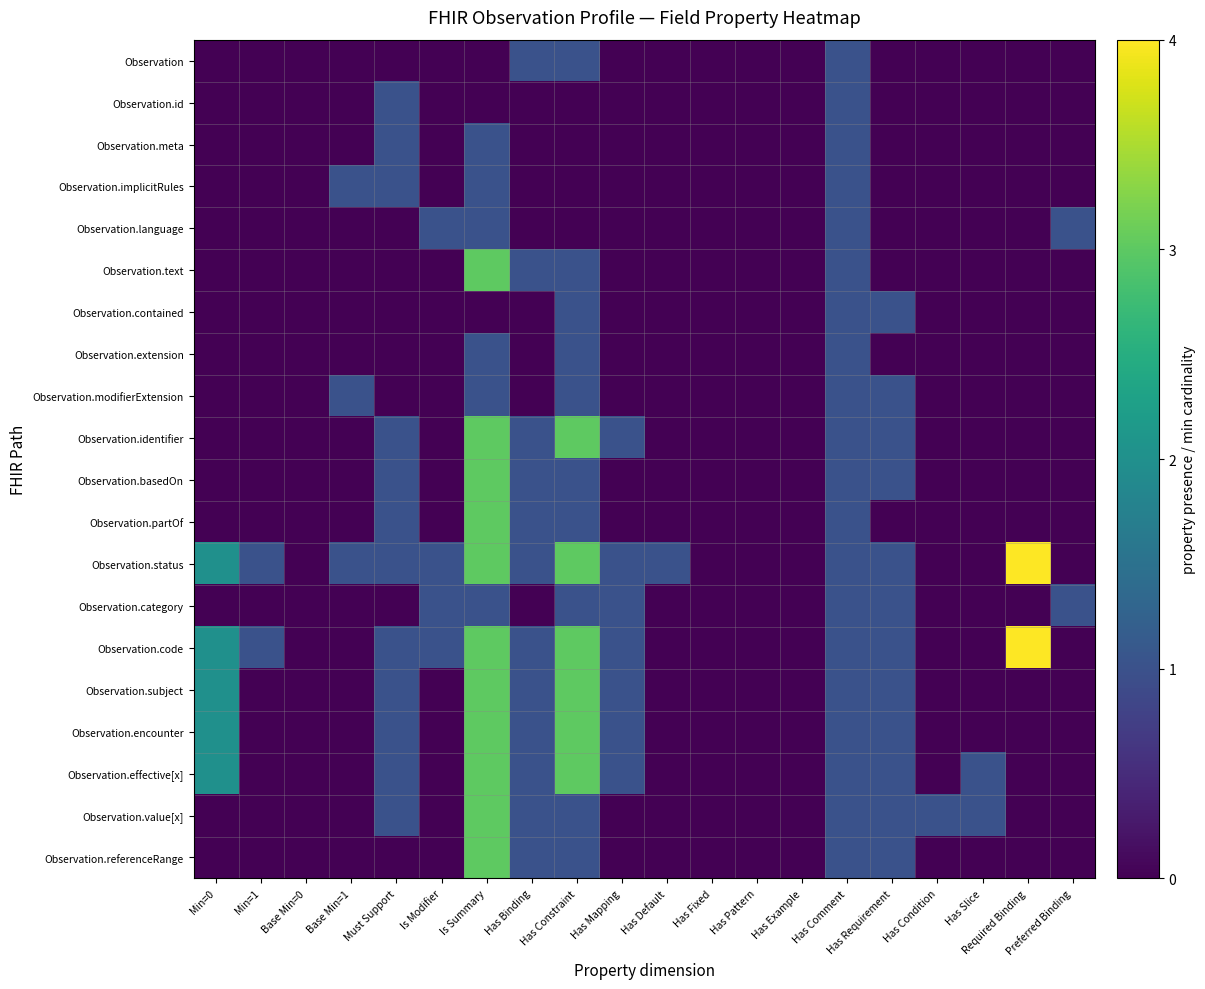

Reading right to left, what are all the values shown in this chart?

Observation: Preferred Binding=0	Required Binding=0	Has Slice=0	Has Condition=0	Has Requirement=0	Has Comment=1	Has Example=0	Has Pattern=0	Has Fixed=0	Has Default=0	Has Mapping=0	Has Constraint=1	Has Binding=1	Is Summary=0	Is Modifier=0	Must Support=0	Base Min=1=0	Base Min=0=0	Min=1=0	Min=0=0
Observation.id: Preferred Binding=0	Required Binding=0	Has Slice=0	Has Condition=0	Has Requirement=0	Has Comment=1	Has Example=0	Has Pattern=0	Has Fixed=0	Has Default=0	Has Mapping=0	Has Constraint=0	Has Binding=0	Is Summary=0	Is Modifier=0	Must Support=1	Base Min=1=0	Base Min=0=0	Min=1=0	Min=0=0
Observation.meta: Preferred Binding=0	Required Binding=0	Has Slice=0	Has Condition=0	Has Requirement=0	Has Comment=1	Has Example=0	Has Pattern=0	Has Fixed=0	Has Default=0	Has Mapping=0	Has Constraint=0	Has Binding=0	Is Summary=1	Is Modifier=0	Must Support=1	Base Min=1=0	Base Min=0=0	Min=1=0	Min=0=0
Observation.implicitRules: Preferred Binding=0	Required Binding=0	Has Slice=0	Has Condition=0	Has Requirement=0	Has Comment=1	Has Example=0	Has Pattern=0	Has Fixed=0	Has Default=0	Has Mapping=0	Has Constraint=0	Has Binding=0	Is Summary=1	Is Modifier=0	Must Support=1	Base Min=1=1	Base Min=0=0	Min=1=0	Min=0=0
Observation.language: Preferred Binding=1	Required Binding=0	Has Slice=0	Has Condition=0	Has Requirement=0	Has Comment=1	Has Example=0	Has Pattern=0	Has Fixed=0	Has Default=0	Has Mapping=0	Has Constraint=0	Has Binding=0	Is Summary=1	Is Modifier=1	Must Support=0	Base Min=1=0	Base Min=0=0	Min=1=0	Min=0=0
Observation.text: Preferred Binding=0	Required Binding=0	Has Slice=0	Has Condition=0	Has Requirement=0	Has Comment=1	Has Example=0	Has Pattern=0	Has Fixed=0	Has Default=0	Has Mapping=0	Has Constraint=1	Has Binding=1	Is Summary=3	Is Modifier=0	Must Support=0	Base Min=1=0	Base Min=0=0	Min=1=0	Min=0=0
Observation.contained: Preferred Binding=0	Required Binding=0	Has Slice=0	Has Condition=0	Has Requirement=1	Has Comment=1	Has Example=0	Has Pattern=0	Has Fixed=0	Has Default=0	Has Mapping=0	Has Constraint=1	Has Binding=0	Is Summary=0	Is Modifier=0	Must Support=0	Base Min=1=0	Base Min=0=0	Min=1=0	Min=0=0
Observation.extension: Preferred Binding=0	Required Binding=0	Has Slice=0	Has Condition=0	Has Requirement=0	Has Comment=1	Has Example=0	Has Pattern=0	Has Fixed=0	Has Default=0	Has Mapping=0	Has Constraint=1	Has Binding=0	Is Summary=1	Is Modifier=0	Must Support=0	Base Min=1=0	Base Min=0=0	Min=1=0	Min=0=0
Observation.modifierExtension: Preferred Binding=0	Required Binding=0	Has Slice=0	Has Condition=0	Has Requirement=1	Has Comment=1	Has Example=0	Has Pattern=0	Has Fixed=0	Has Default=0	Has Mapping=0	Has Constraint=1	Has Binding=0	Is Summary=1	Is Modifier=0	Must Support=0	Base Min=1=1	Base Min=0=0	Min=1=0	Min=0=0
Observation.identifier: Preferred Binding=0	Required Binding=0	Has Slice=0	Has Condition=0	Has Requirement=1	Has Comment=1	Has Example=0	Has Pattern=0	Has Fixed=0	Has Default=0	Has Mapping=1	Has Constraint=3	Has Binding=1	Is Summary=3	Is Modifier=0	Must Support=1	Base Min=1=0	Base Min=0=0	Min=1=0	Min=0=0
Observation.basedOn: Preferred Binding=0	Required Binding=0	Has Slice=0	Has Condition=0	Has Requirement=1	Has Comment=1	Has Example=0	Has Pattern=0	Has Fixed=0	Has Default=0	Has Mapping=0	Has Constraint=1	Has Binding=1	Is Summary=3	Is Modifier=0	Must Support=1	Base Min=1=0	Base Min=0=0	Min=1=0	Min=0=0
Observation.partOf: Preferred Binding=0	Required Binding=0	Has Slice=0	Has Condition=0	Has Requirement=0	Has Comment=1	Has Example=0	Has Pattern=0	Has Fixed=0	Has Default=0	Has Mapping=0	Has Constraint=1	Has Binding=1	Is Summary=3	Is Modifier=0	Must Support=1	Base Min=1=0	Base Min=0=0	Min=1=0	Min=0=0
Observation.status: Preferred Binding=0	Required Binding=4	Has Slice=0	Has Condition=0	Has Requirement=1	Has Comment=1	Has Example=0	Has Pattern=0	Has Fixed=0	Has Default=1	Has Mapping=1	Has Constraint=3	Has Binding=1	Is Summary=3	Is Modifier=1	Must Support=1	Base Min=1=1	Base Min=0=0	Min=1=1	Min=0=2
Observation.category: Preferred Binding=1	Required Binding=0	Has Slice=0	Has Condition=0	Has Requirement=1	Has Comment=1	Has Example=0	Has Pattern=0	Has Fixed=0	Has Default=0	Has Mapping=1	Has Constraint=1	Has Binding=0	Is Summary=1	Is Modifier=1	Must Support=0	Base Min=1=0	Base Min=0=0	Min=1=0	Min=0=0
Observation.code: Preferred Binding=0	Required Binding=4	Has Slice=0	Has Condition=0	Has Requirement=1	Has Comment=1	Has Example=0	Has Pattern=0	Has Fixed=0	Has Default=0	Has Mapping=1	Has Constraint=3	Has Binding=1	Is Summary=3	Is Modifier=1	Must Support=1	Base Min=1=0	Base Min=0=0	Min=1=1	Min=0=2
Observation.subject: Preferred Binding=0	Required Binding=0	Has Slice=0	Has Condition=0	Has Requirement=1	Has Comment=1	Has Example=0	Has Pattern=0	Has Fixed=0	Has Default=0	Has Mapping=1	Has Constraint=3	Has Binding=1	Is Summary=3	Is Modifier=0	Must Support=1	Base Min=1=0	Base Min=0=0	Min=1=0	Min=0=2
Observation.encounter: Preferred Binding=0	Required Binding=0	Has Slice=0	Has Condition=0	Has Requirement=1	Has Comment=1	Has Example=0	Has Pattern=0	Has Fixed=0	Has Default=0	Has Mapping=1	Has Constraint=3	Has Binding=1	Is Summary=3	Is Modifier=0	Must Support=1	Base Min=1=0	Base Min=0=0	Min=1=0	Min=0=2
Observation.effective[x]: Preferred Binding=0	Required Binding=0	Has Slice=1	Has Condition=0	Has Requirement=1	Has Comment=1	Has Example=0	Has Pattern=0	Has Fixed=0	Has Default=0	Has Mapping=1	Has Constraint=3	Has Binding=1	Is Summary=3	Is Modifier=0	Must Support=1	Base Min=1=0	Base Min=0=0	Min=1=0	Min=0=2
Observation.value[x]: Preferred Binding=0	Required Binding=0	Has Slice=1	Has Condition=1	Has Requirement=1	Has Comment=1	Has Example=0	Has Pattern=0	Has Fixed=0	Has Default=0	Has Mapping=0	Has Constraint=1	Has Binding=1	Is Summary=3	Is Modifier=0	Must Support=1	Base Min=1=0	Base Min=0=0	Min=1=0	Min=0=0
Observation.referenceRange: Preferred Binding=0	Required Binding=0	Has Slice=0	Has Condition=0	Has Requirement=1	Has Comment=1	Has Example=0	Has Pattern=0	Has Fixed=0	Has Default=0	Has Mapping=0	Has Constraint=1	Has Binding=1	Is Summary=3	Is Modifier=0	Must Support=0	Base Min=1=0	Base Min=0=0	Min=1=0	Min=0=0